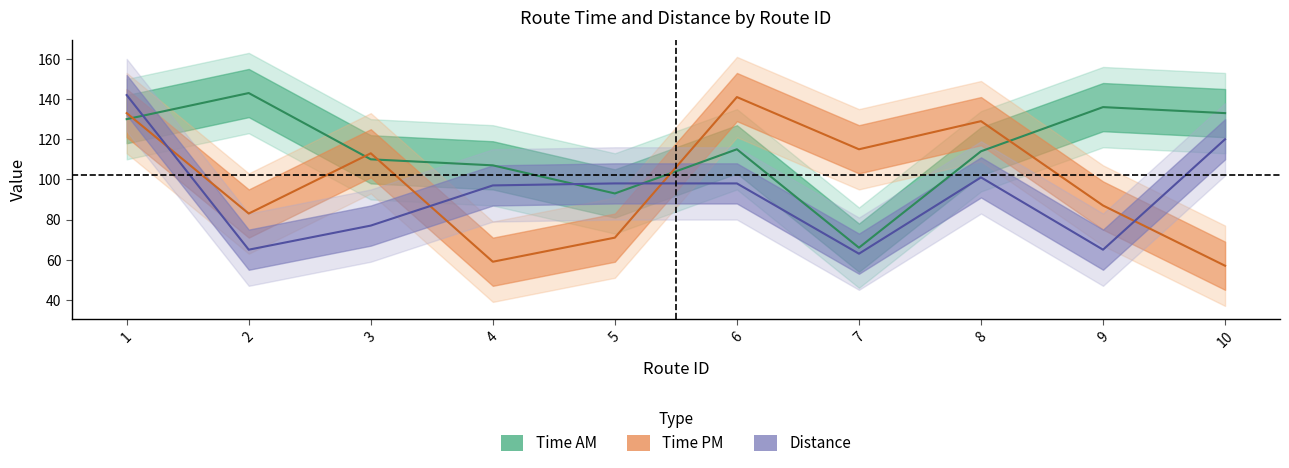

Reading right to left, extract all data points from this chart.

Time AM: 10=133	9=136	8=114	7=66	6=115	5=93	4=107	3=110	2=143	1=130
Time PM: 10=57	9=87	8=129	7=115	6=141	5=71	4=59	3=113	2=83	1=133
Distance: 10=120	9=65	8=101	7=63	6=98	5=98	4=97	3=77	2=65	1=142